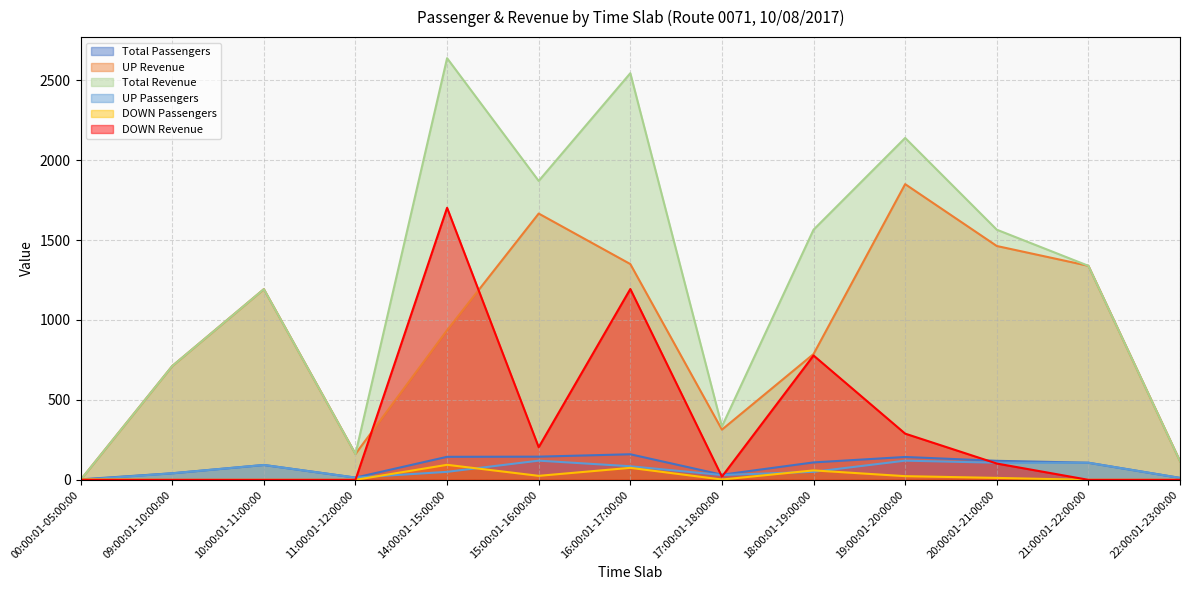

What is the difference between the highest and lowest values at 00:00:01-05:00:00?

3